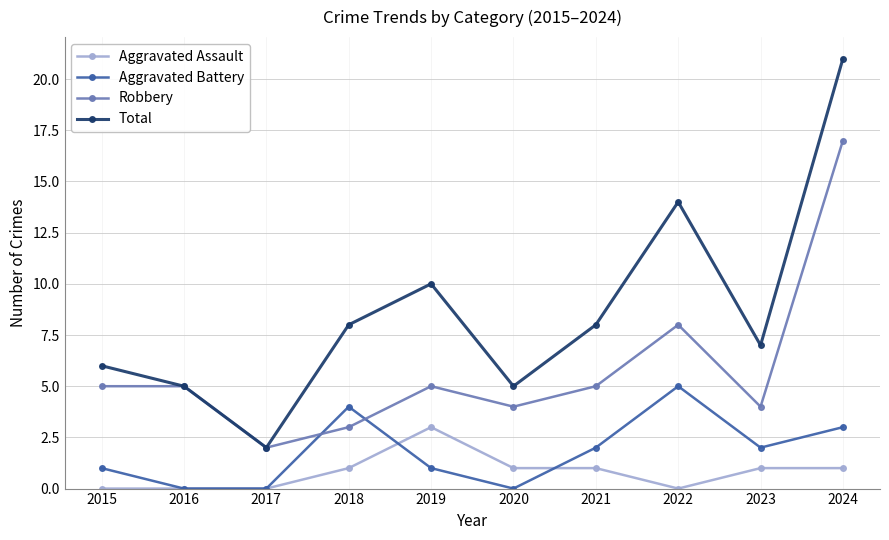

At which category does Total reach its first local valley?

2017